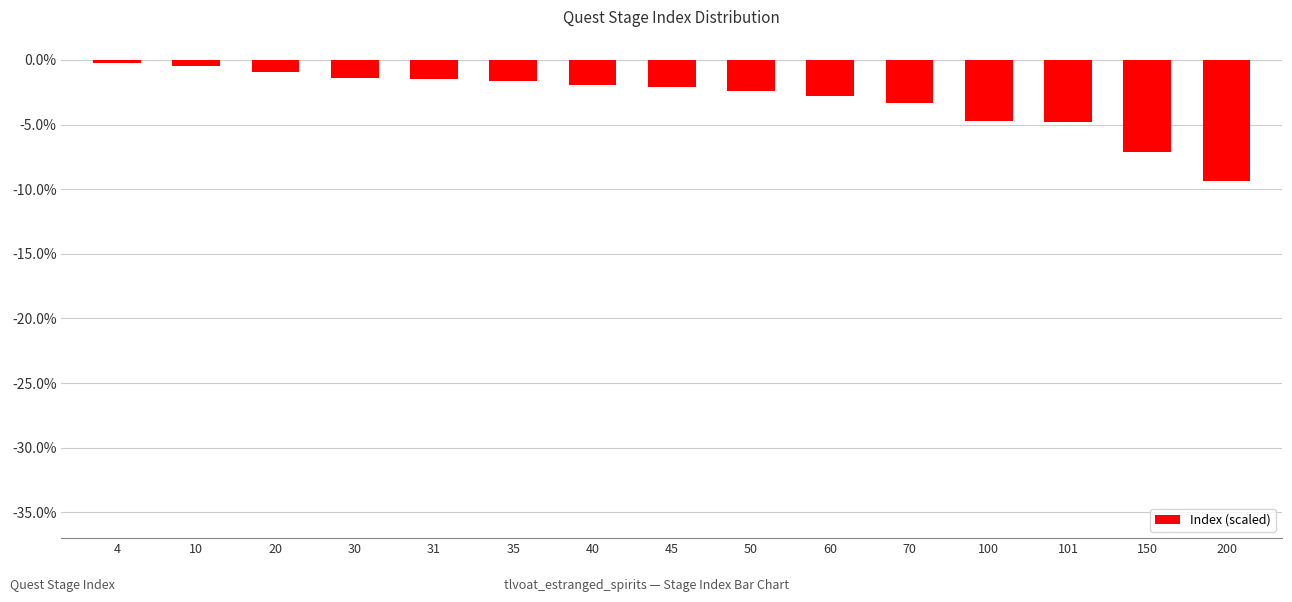

What is the change in value from 31 to 60?

-1.3